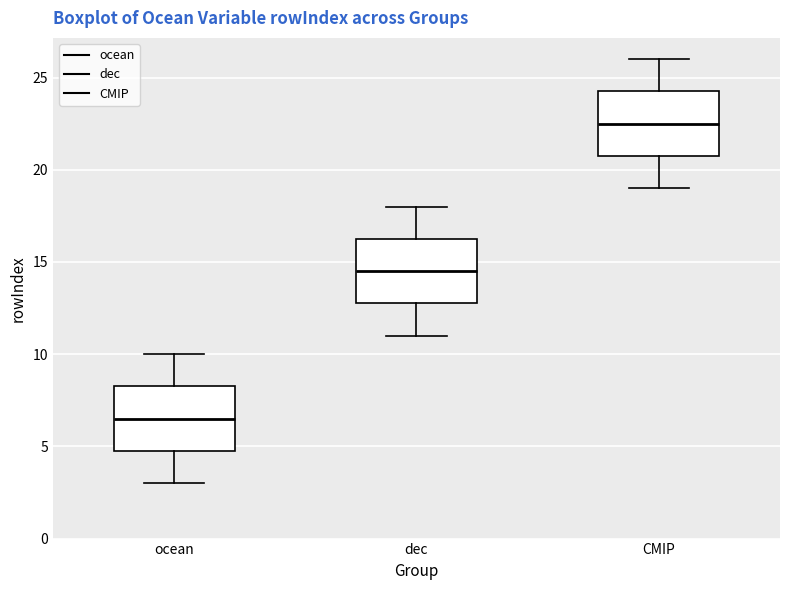

Which box's median line is the highest?

CMIP